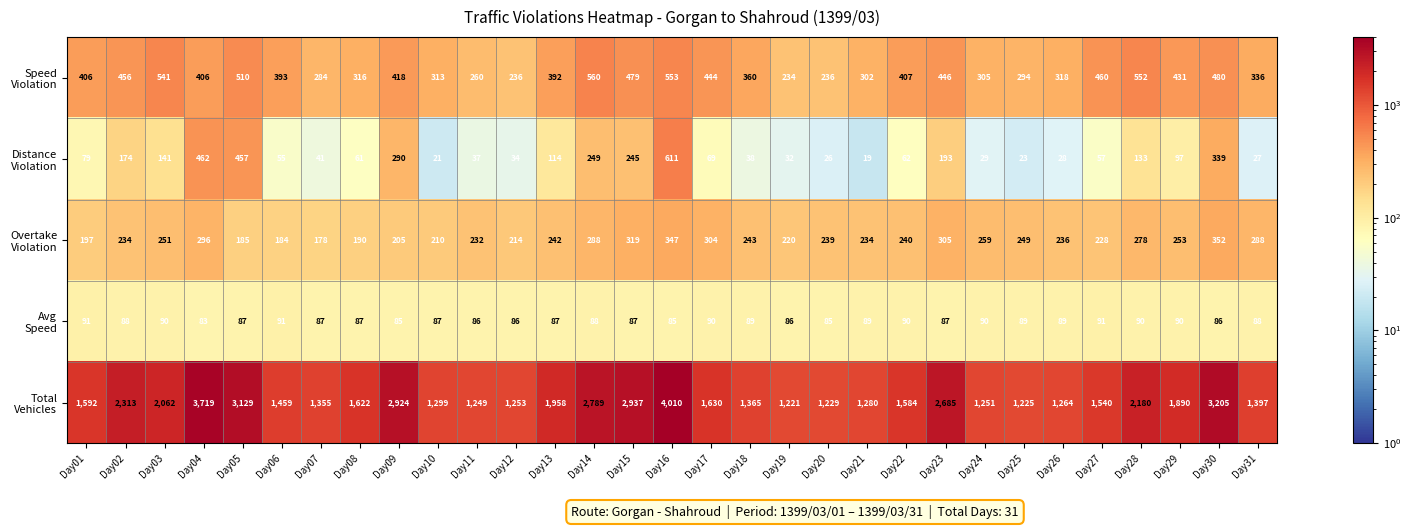

What is the greatest value displayed?

4010